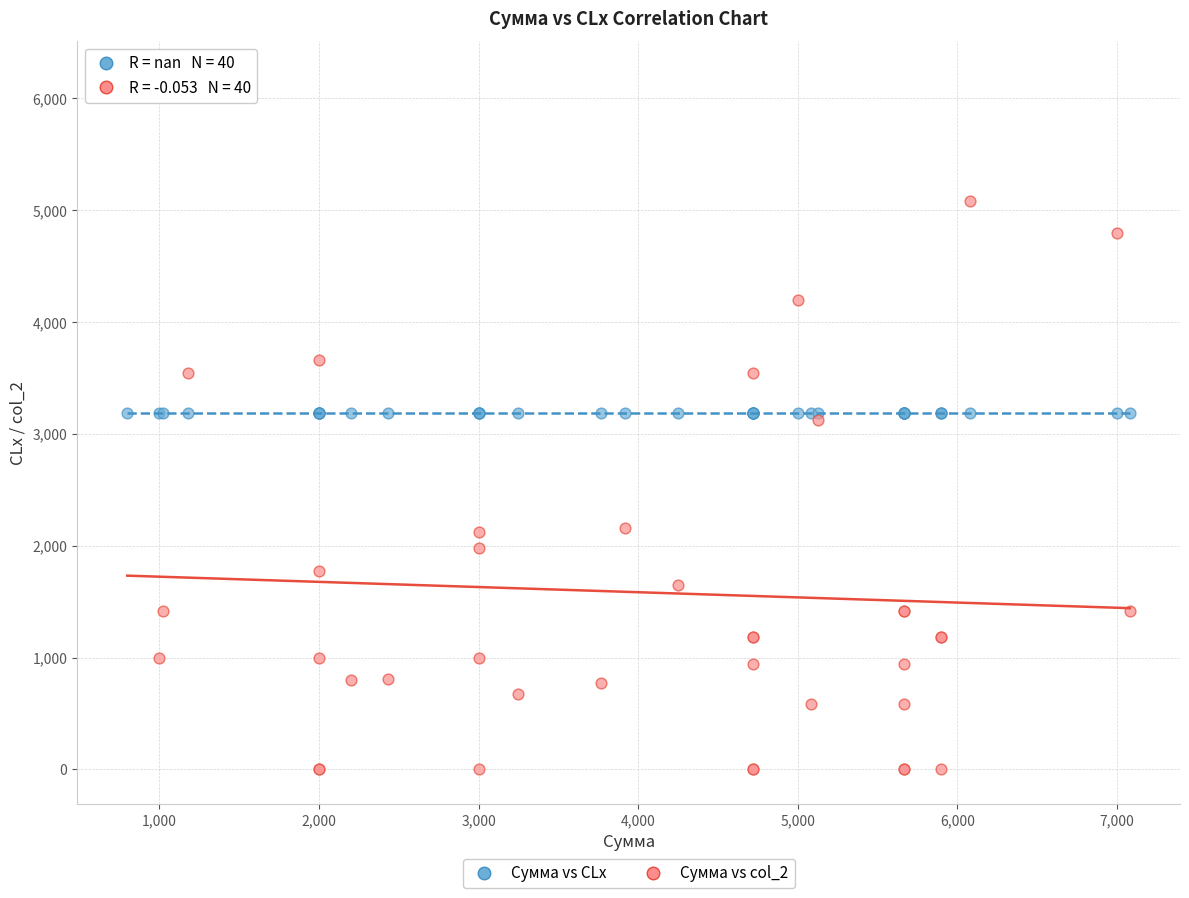

Which series reaches the minimum Y coordinate?

Сумма vs col_2